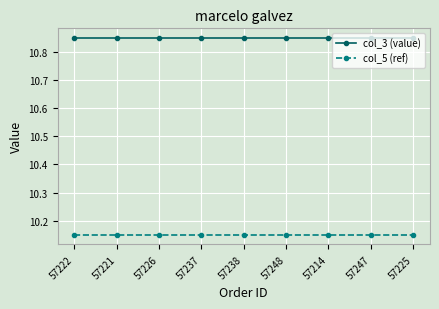

What is the label of the 1st point from the right?

57225